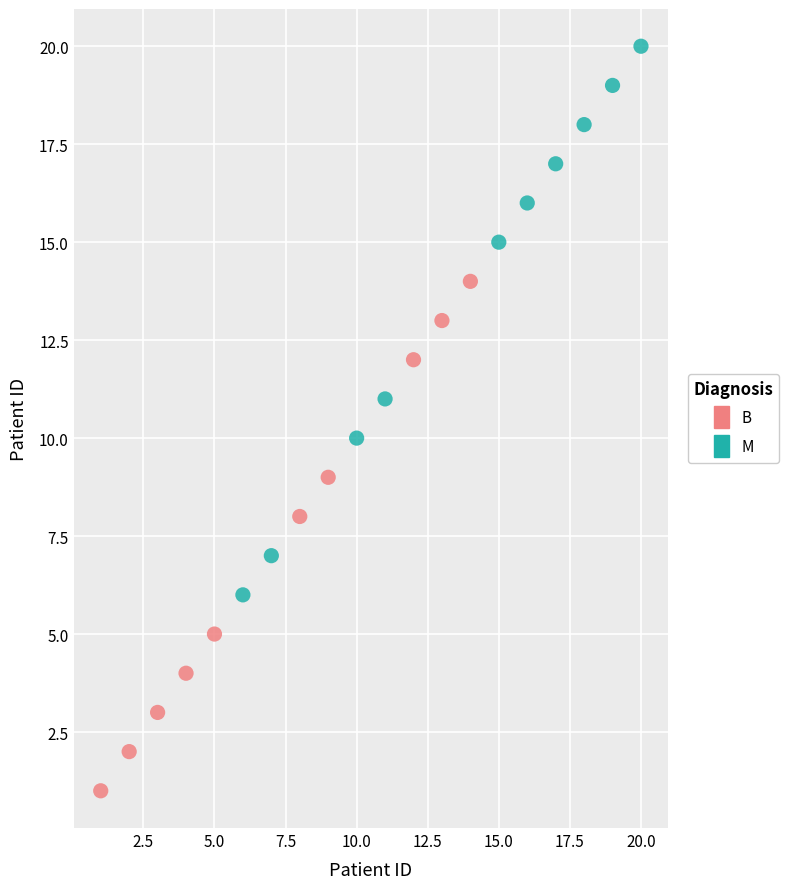

Which series reaches the minimum Y coordinate?

B